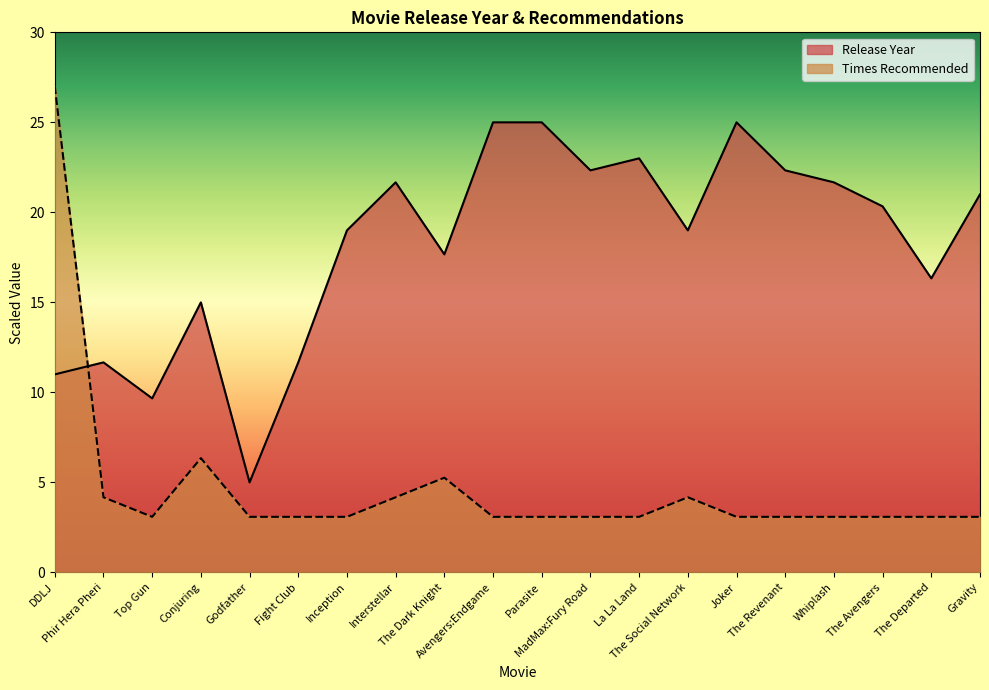

At which label is Release Year closest to 15?

Conjuring